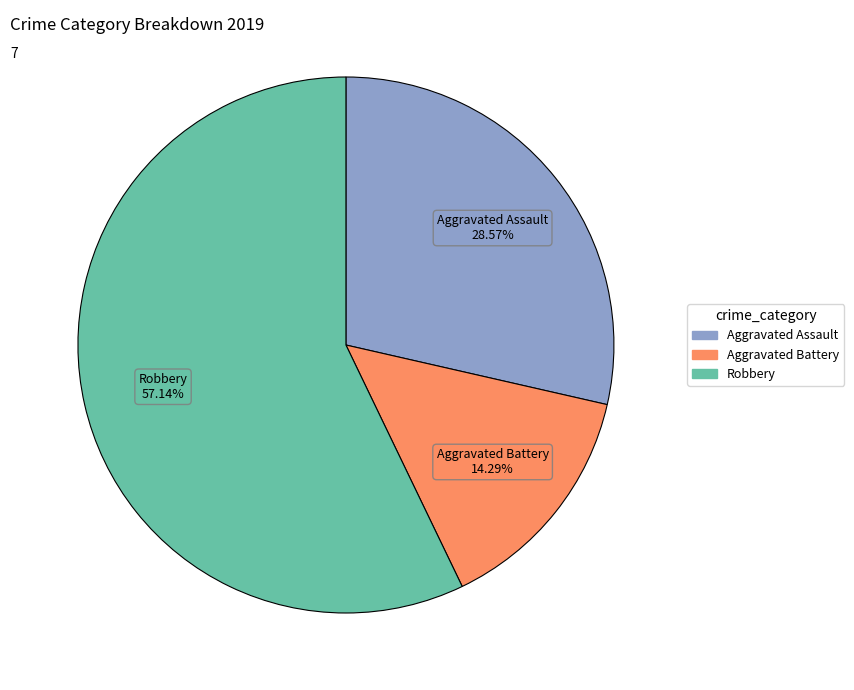

Is there any slice that represents more than half of the pie?

Yes